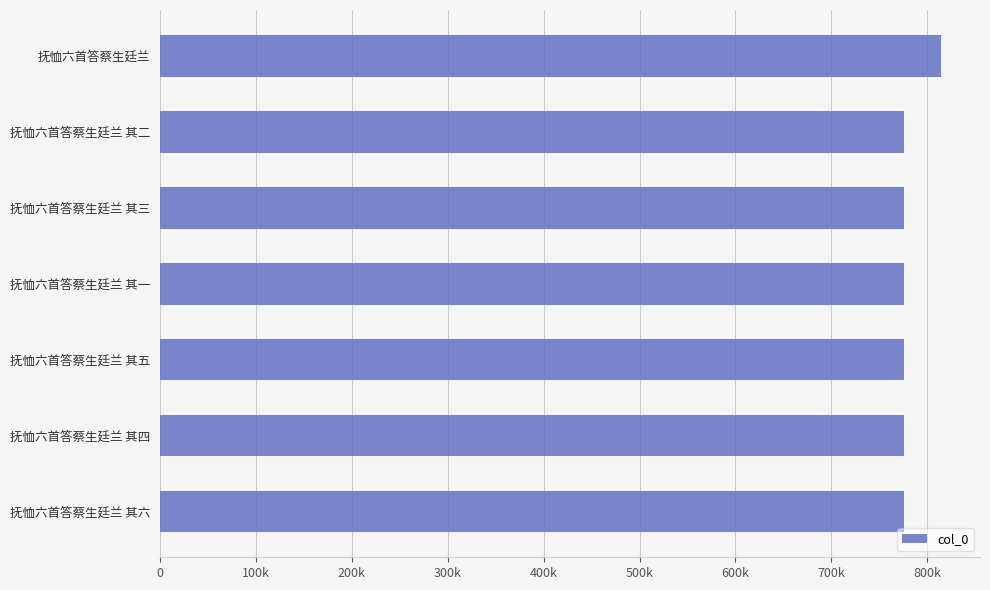

Are the bars horizontal?

Yes